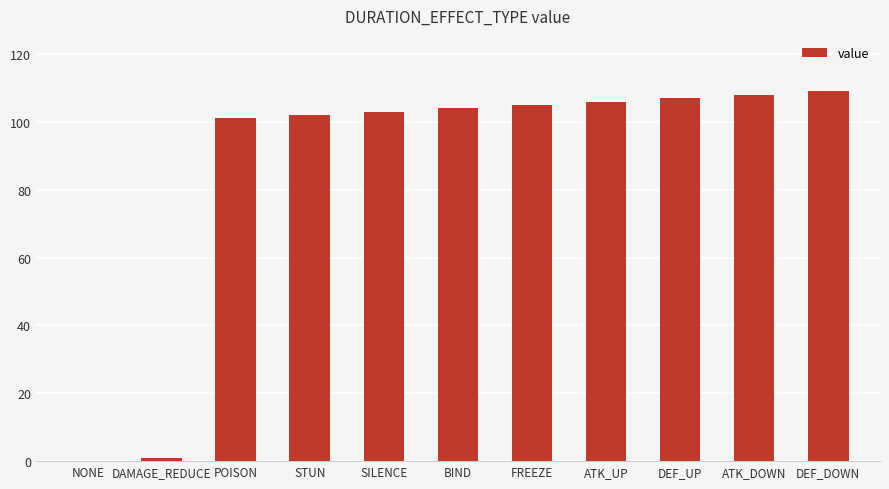

What is the sum of all values?

946